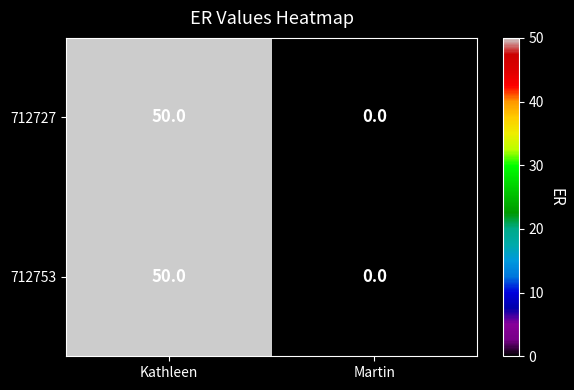

Reading left to right, what are all the values shown in this chart?

712727: Kathleen=50	Martin=0
712753: Kathleen=50	Martin=0